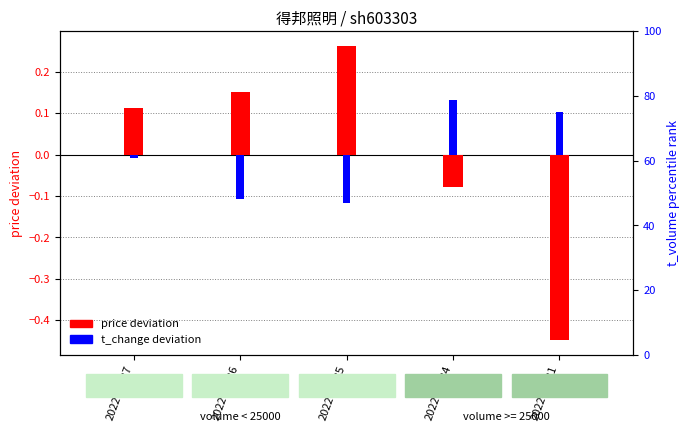

Is it true that t_change deviation equals -0.2 at 2022-10-25?

False